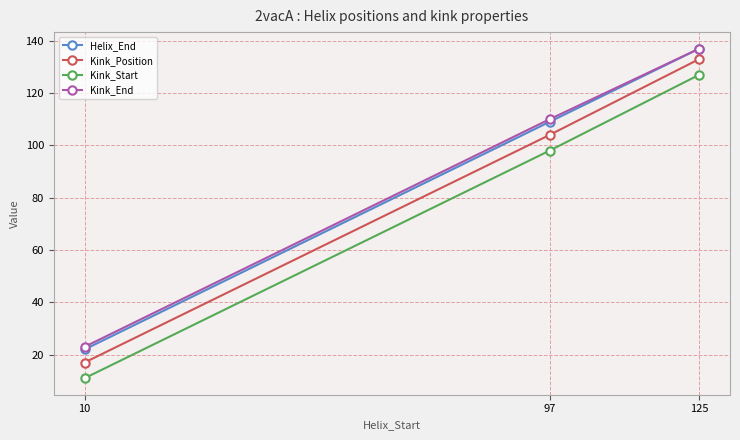

How many distinct data groups are displayed?

4